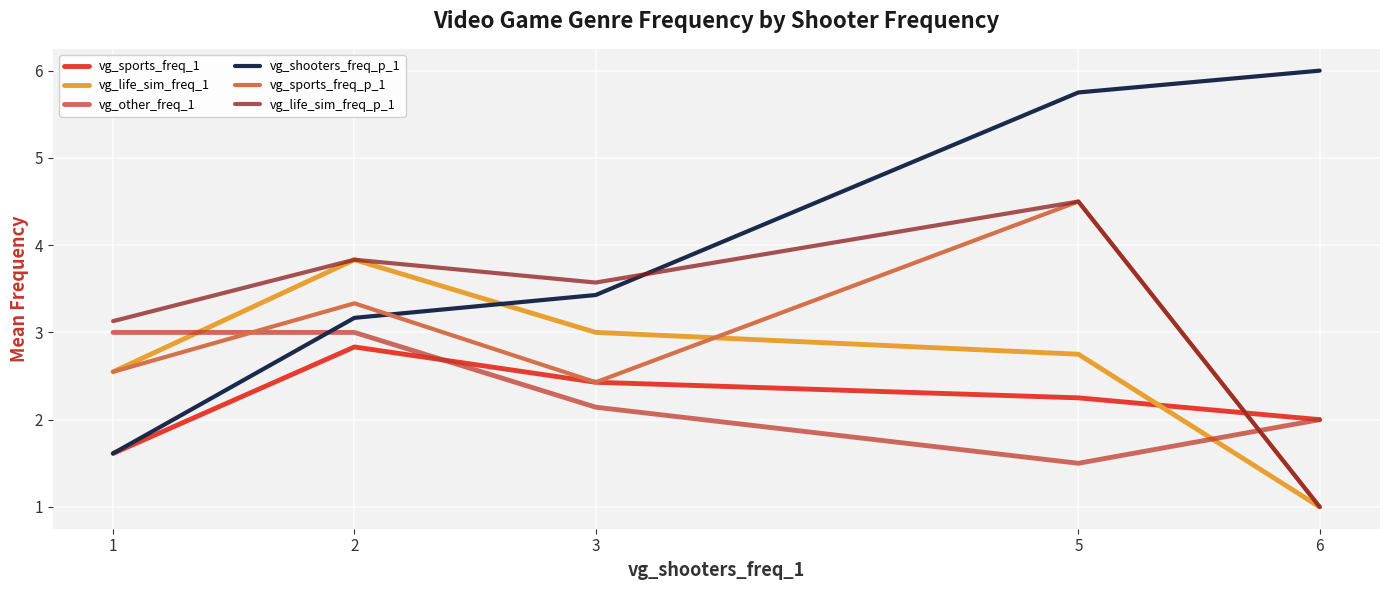

How many lines are shown in the chart?

6